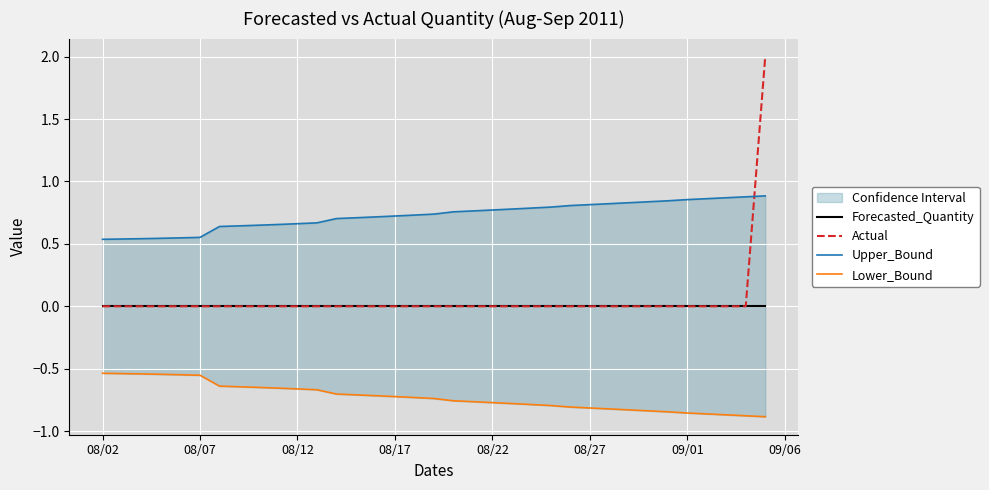

What is the difference between the maximum and minimum values in the Actual series?

2.0